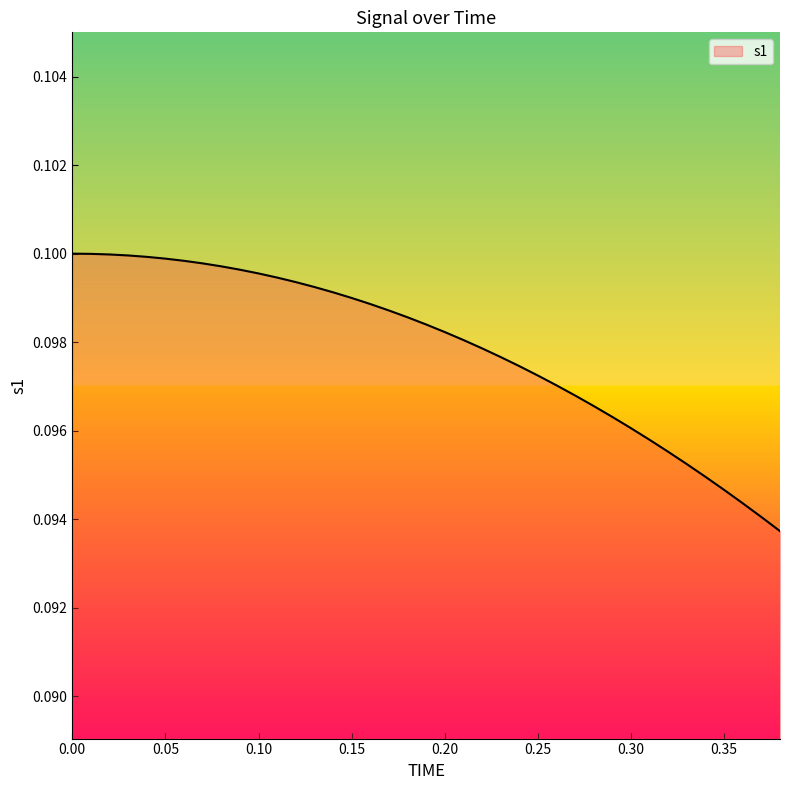

Reading right to left, what are all the values shown in this chart?

0.1	0.1	0.1	0.1	0.1	0.1	0.1	0.1	0.1	0.1	0.1	0.1	0.1	0.1	0.1	0.1	0.1	0.1	0.1	0.1	0.1	0.1	0.1	0.1	0.1	0.1	0.1	0.1	0.1	0.1	0.1	0.1	0.1	0.1	0.1	0.1	0.1	0.1	0.1